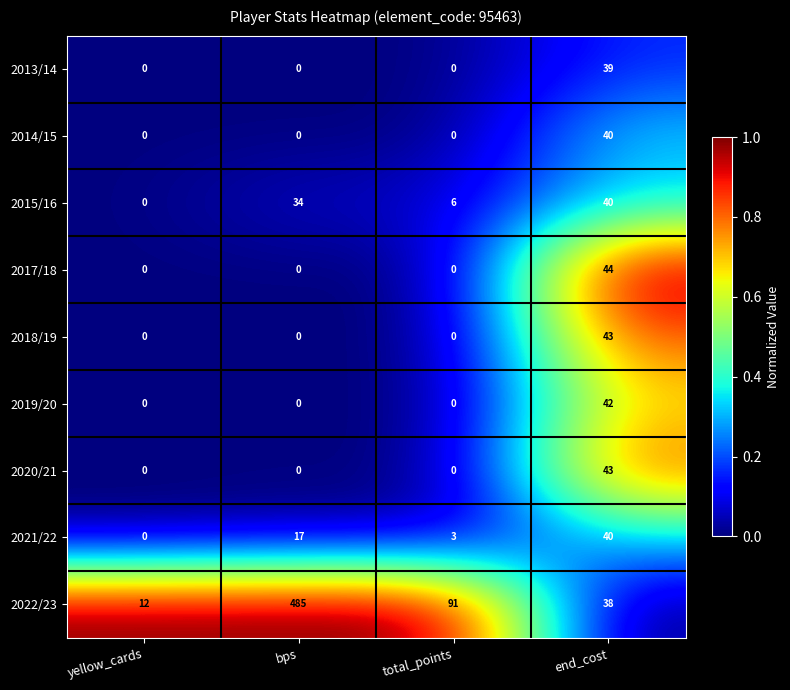

Between yellow_cards and end_cost, which series saw the biggest shift?

2017/18